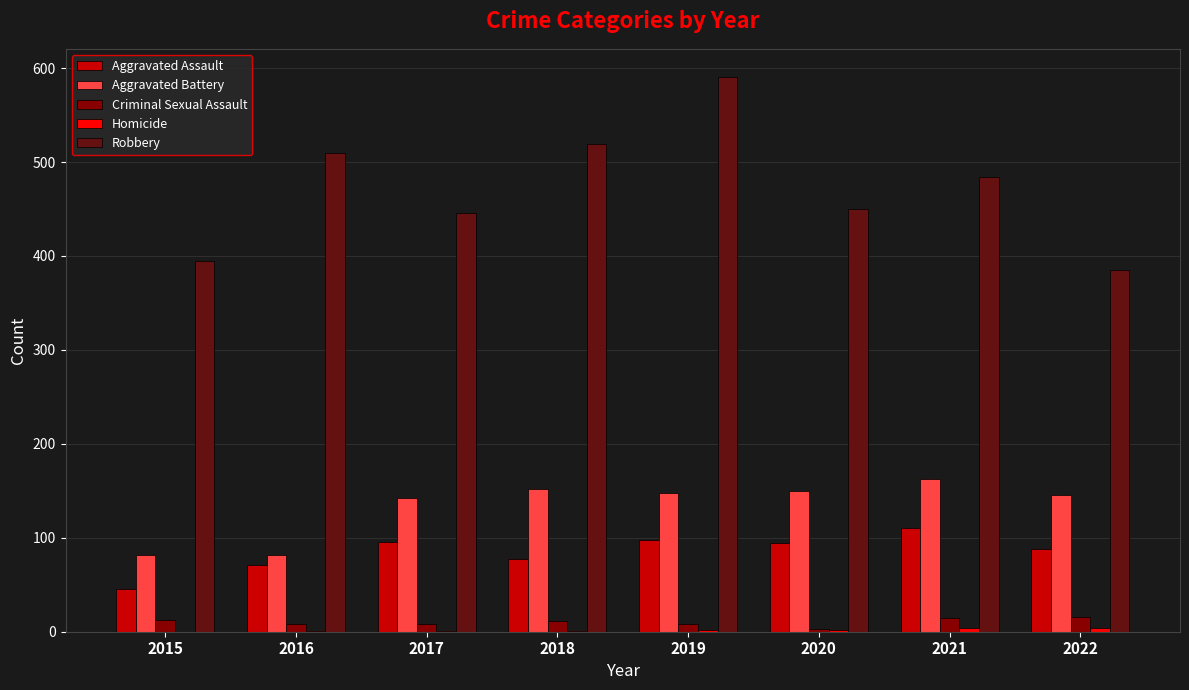

Is it true that Criminal Sexual Assault equals 12 at 2015?

True